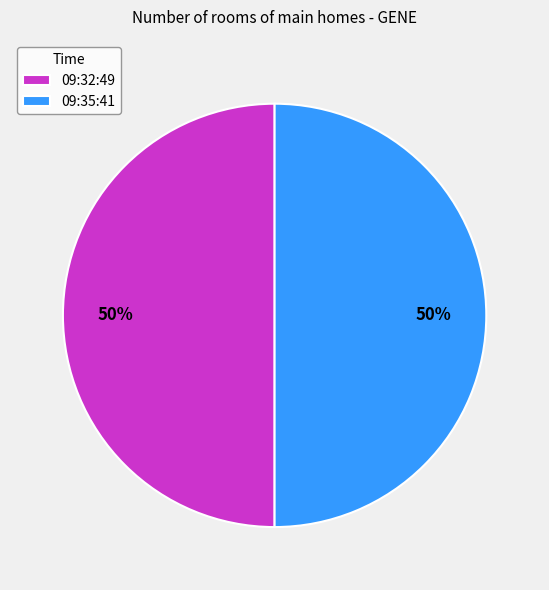

Combined, do 09:35:41 and 09:32:49 account for over 50%?

Yes